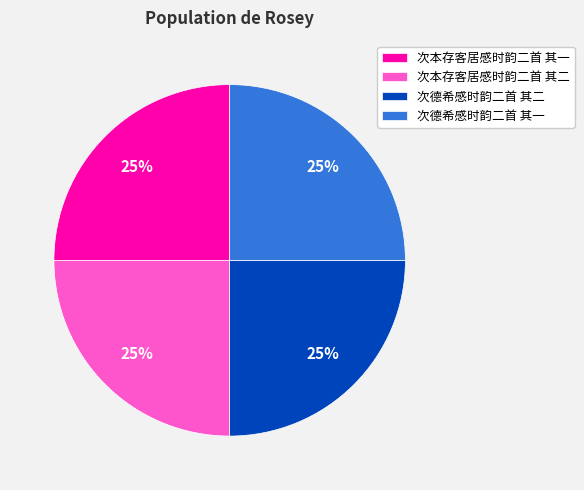

To the nearest percent, what percentage of the pie is 次本存客居感时韵二首 其二?

25%